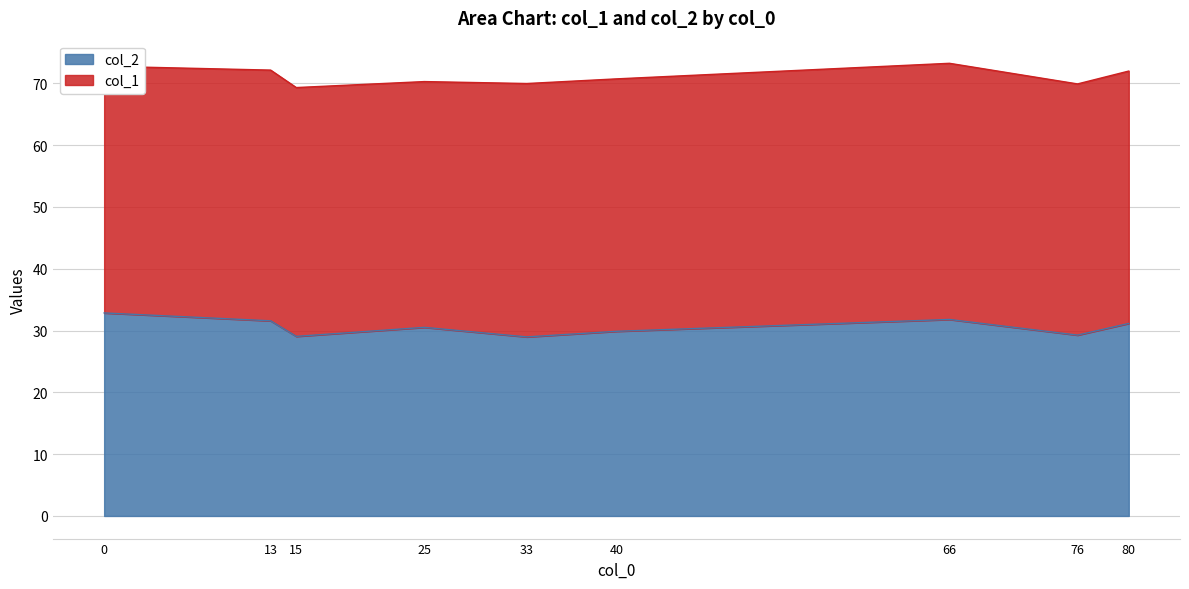

Where is the data nearest to the value 30?

40